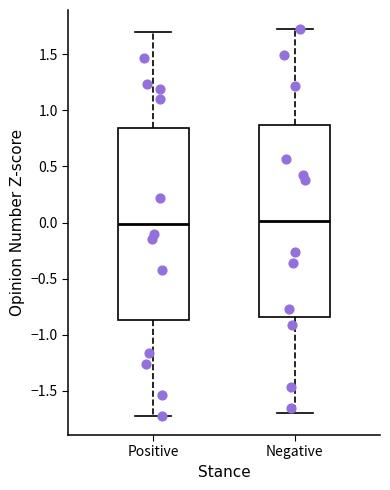

Reading left to right, transcribe this box plot: for each box, give where its median line is, the range the box spans, and where its two whiskers end, as read against the y-axis. The values are not printed on the chart, so give them approximately, as read against the axis.

Positive: median 0.00, box -0.85 to 0.85, whiskers -1.70 to 1.70
Negative: median 0.00, box -0.85 to 0.85, whiskers -1.70 to 1.70